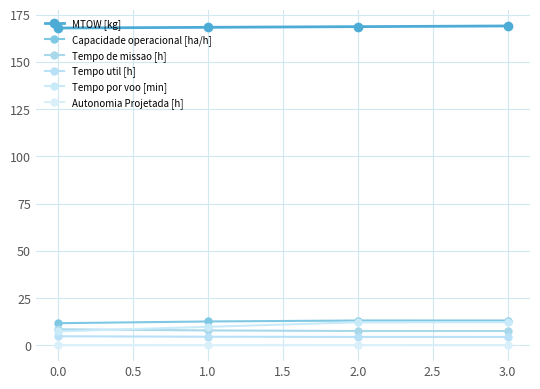

What is the total value across all series at 1.0?

203.3